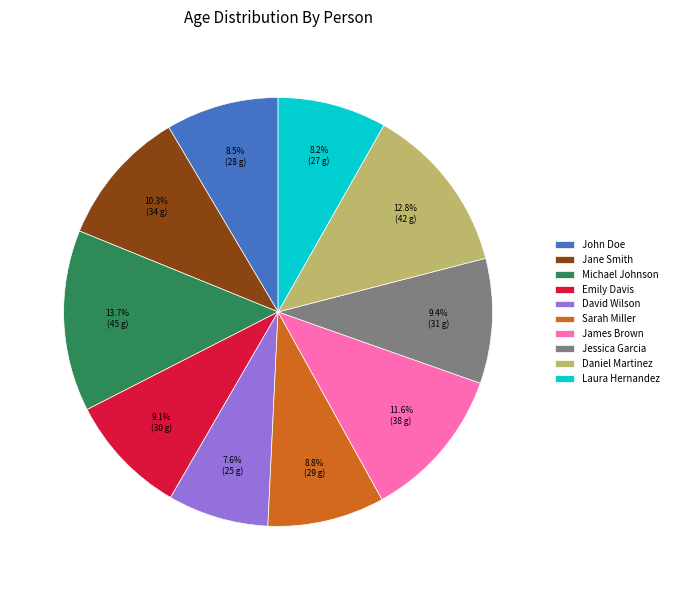

Does Emily Davis represent more than half of the total?

No